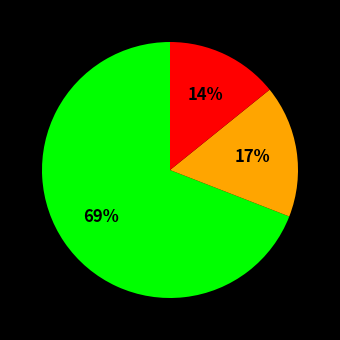

Is there a majority slice in this chart?

Yes